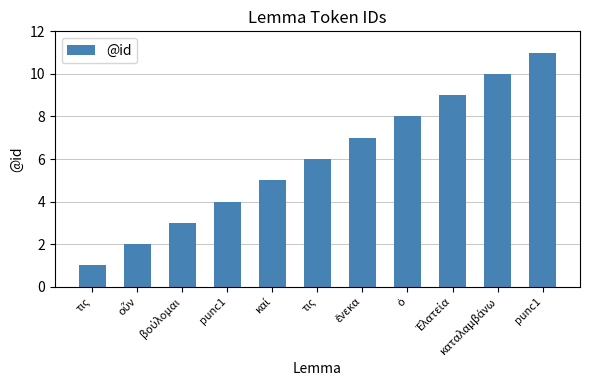

Are the bars horizontal?

No